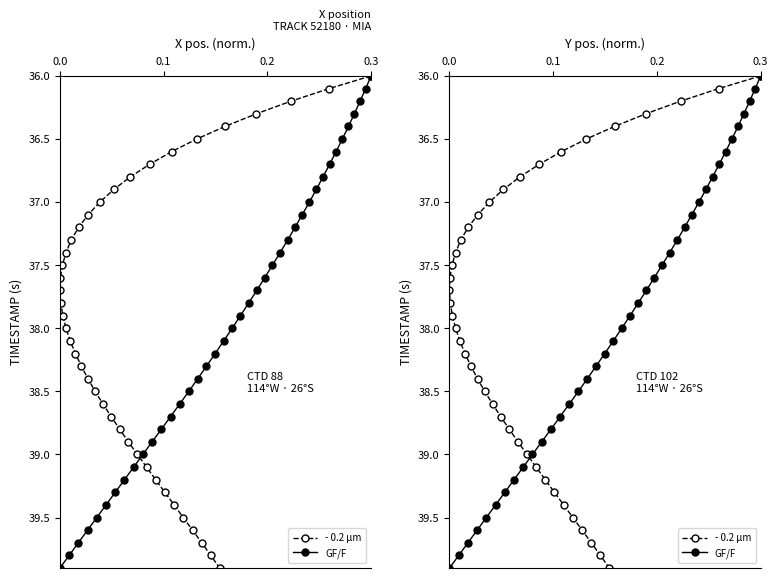

What are all the series names shown in the legend?

- 0.2 μm, GF/F